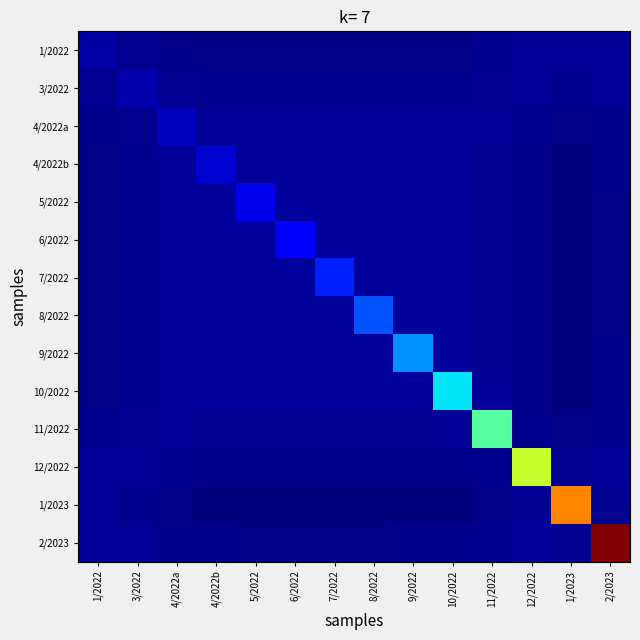

Count the number of categories in the chart.

14